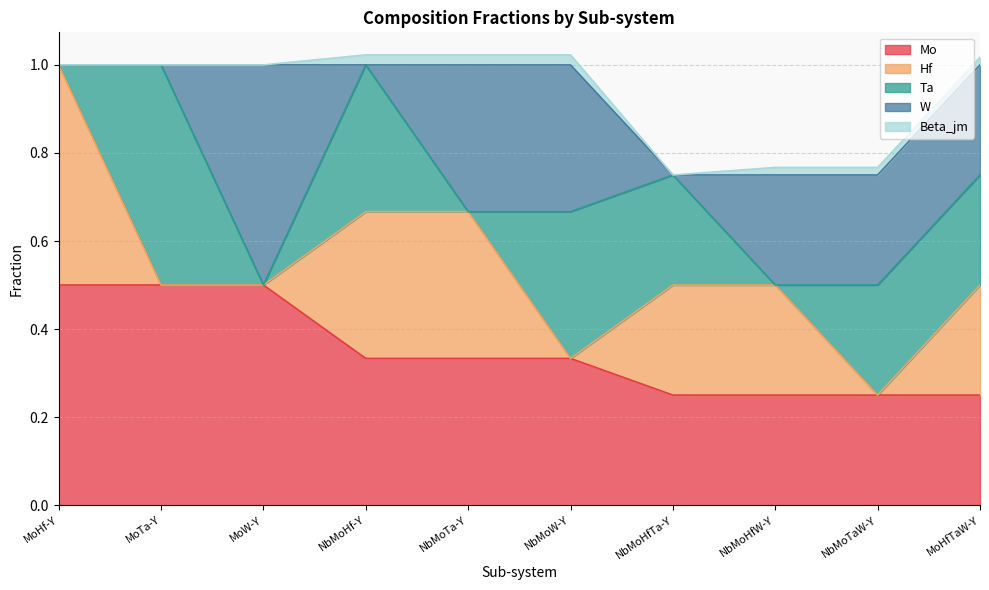

Between which two adjacent categories do Beta_jm and Ta first intersect?

NbMoHf-Y and NbMoTa-Y